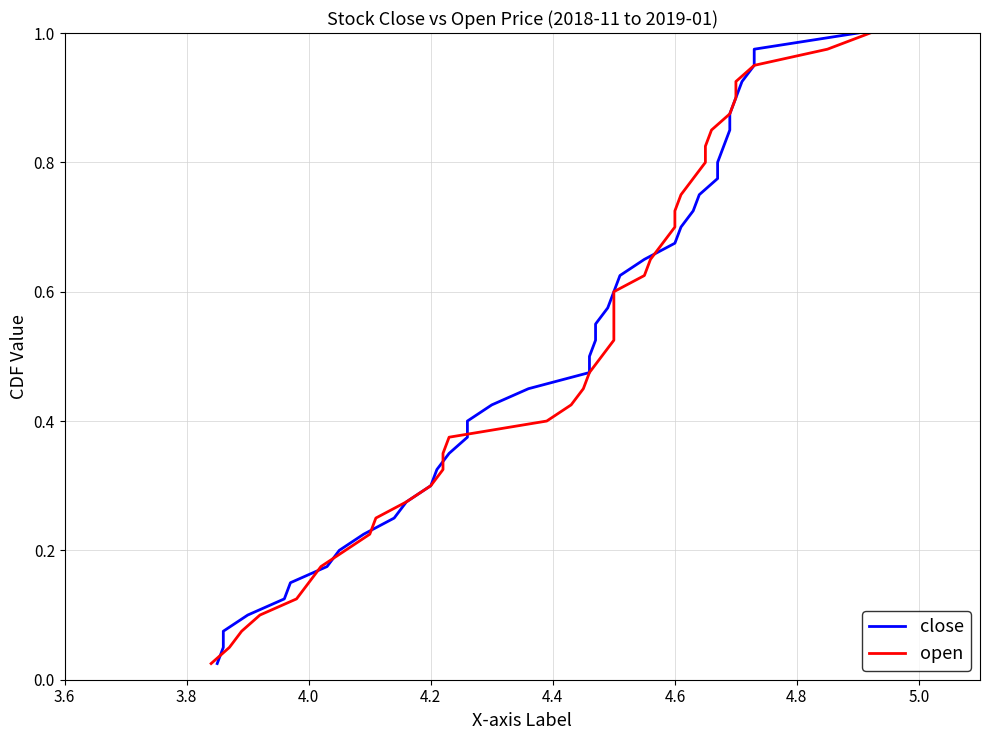

Rank the series by their maximum value, from highest to lowest.

close, open